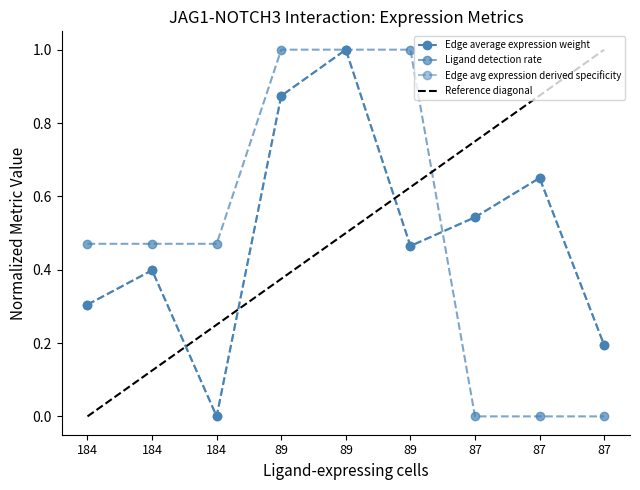

Does the chart display data point markers on the line(s)?

Yes